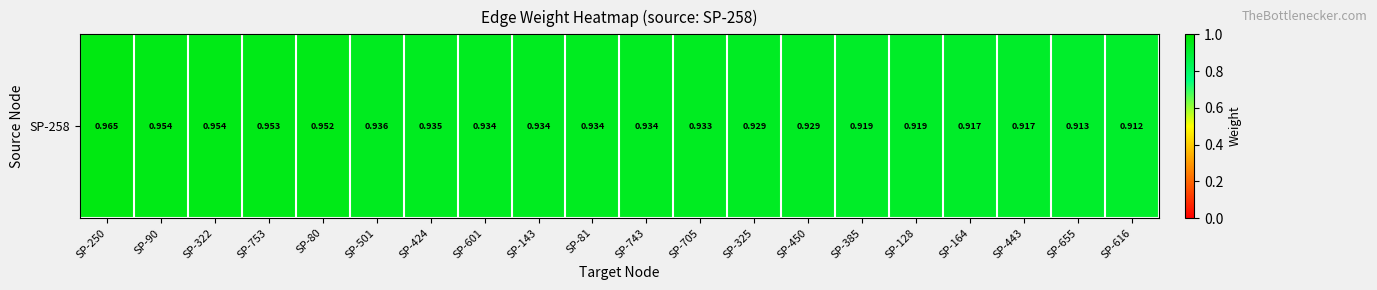

Rank the categories by value from highest to lowest.

SP-250, SP-90, SP-322, SP-753, SP-80, SP-501, SP-424, SP-601, SP-143, SP-81, SP-743, SP-705, SP-325, SP-450, SP-385, SP-128, SP-164, SP-443, SP-655, SP-616